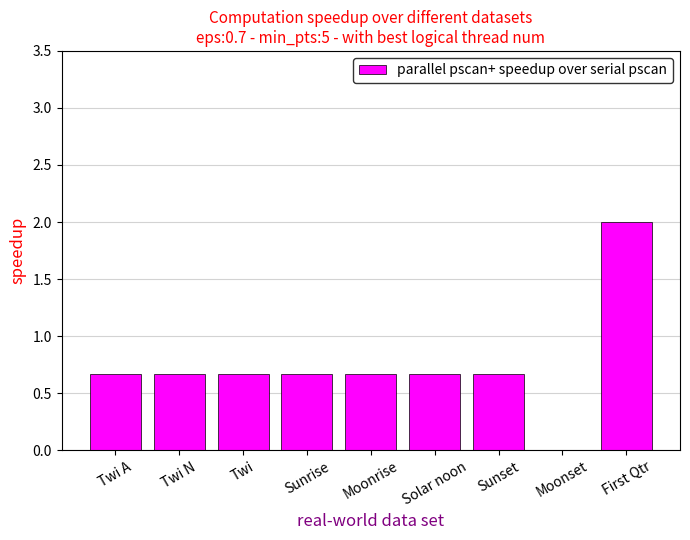

What is the sum of the values at Moonrise and Moonset?

0.7